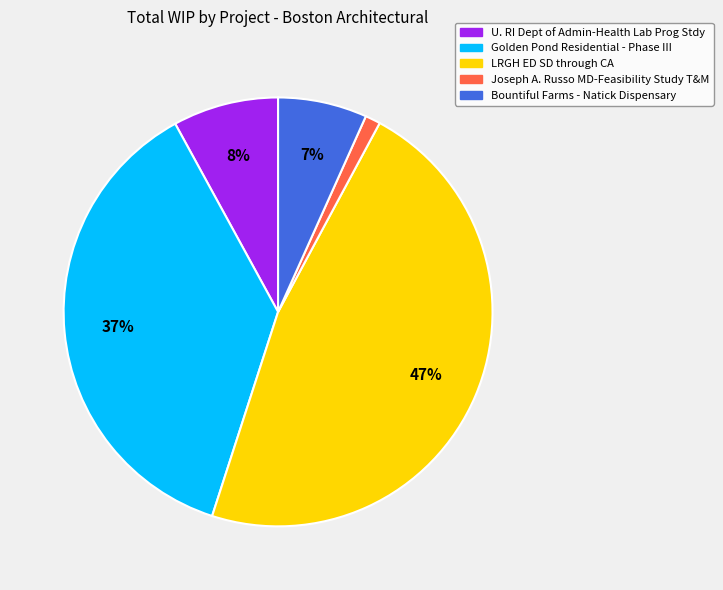

Is Joseph A. Russo MD-Feasibility Study T&M the majority of the pie?

No